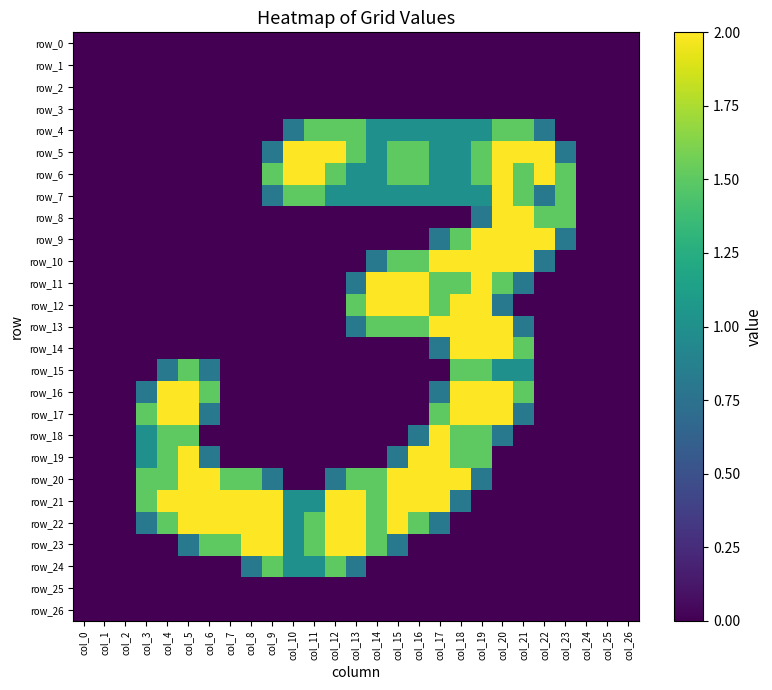

True or false: row_24 has a value of 0.0 at col_15.

True